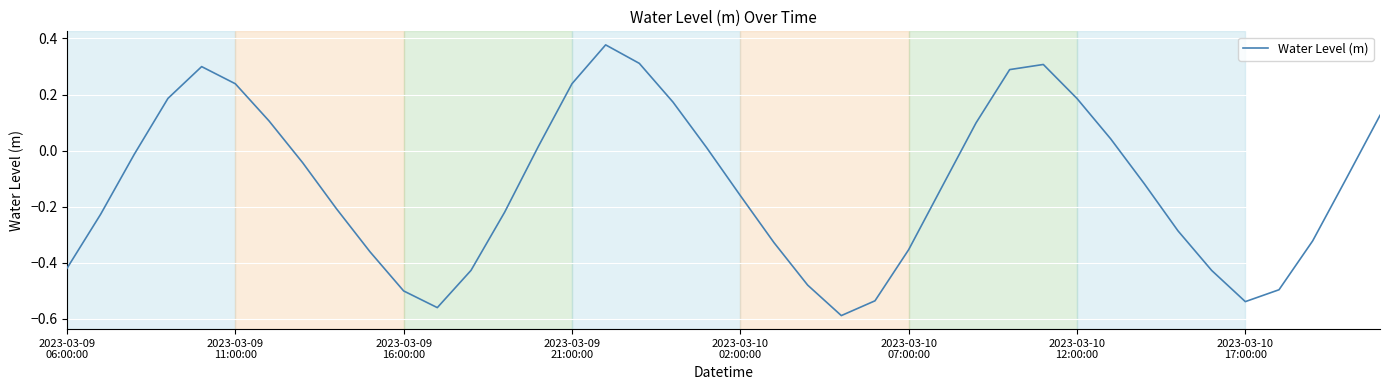

What is the difference between the maximum and minimum values?

1.0